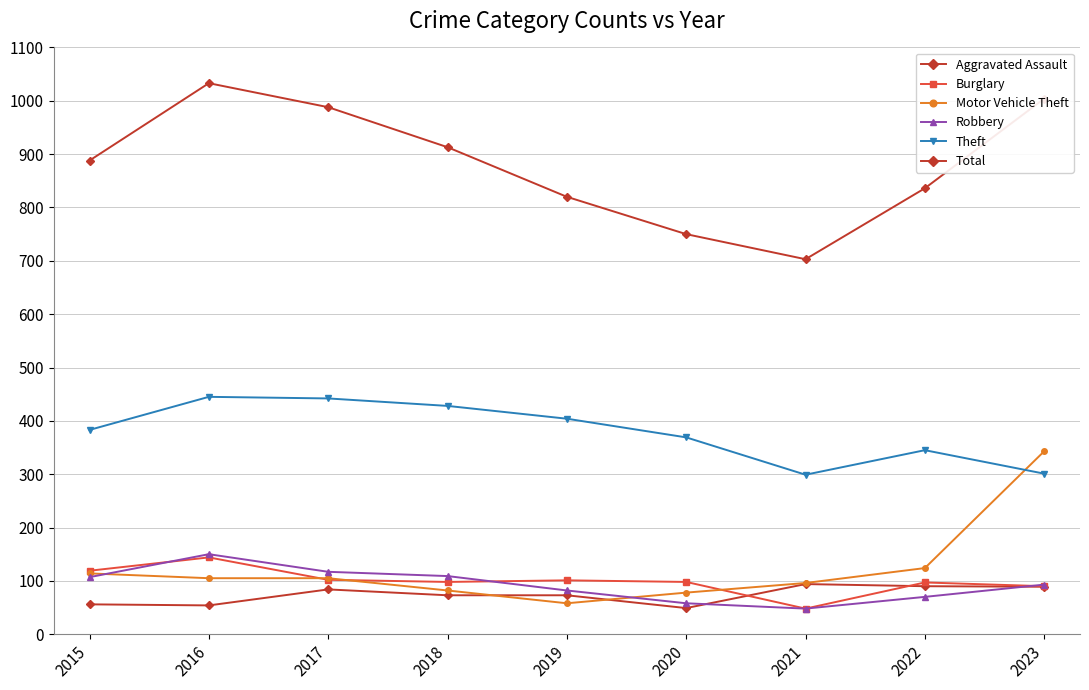

What is the difference between the maximum and minimum values in the Robbery series?

102